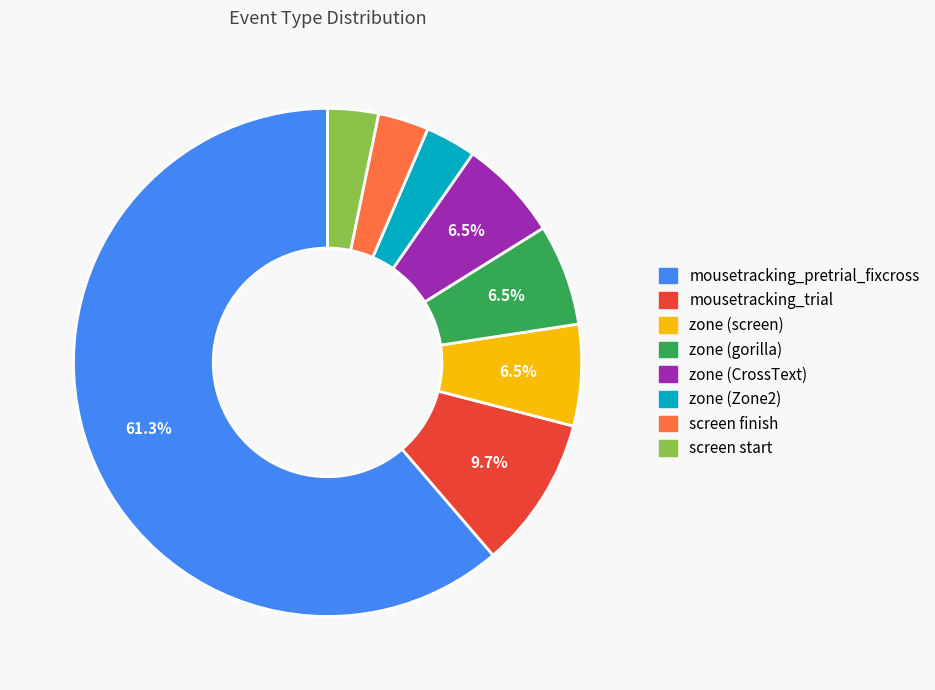

What is the largest slice in the pie chart?

mousetracking_pretrial_fixcross